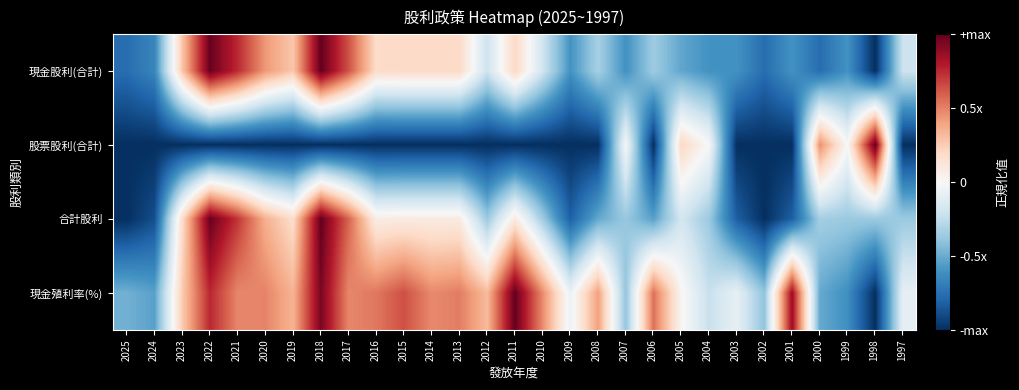

What is the difference between the highest and lowest values at 2007?

0.6